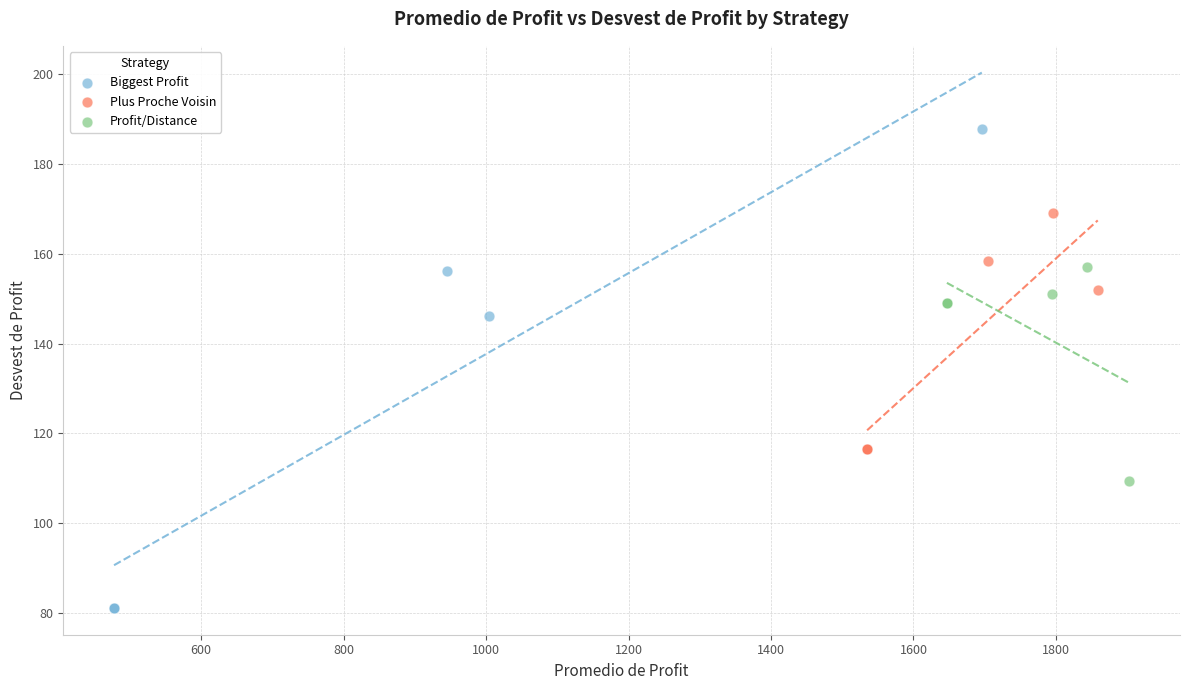

Which series contains the lowest Y value?

Biggest Profit